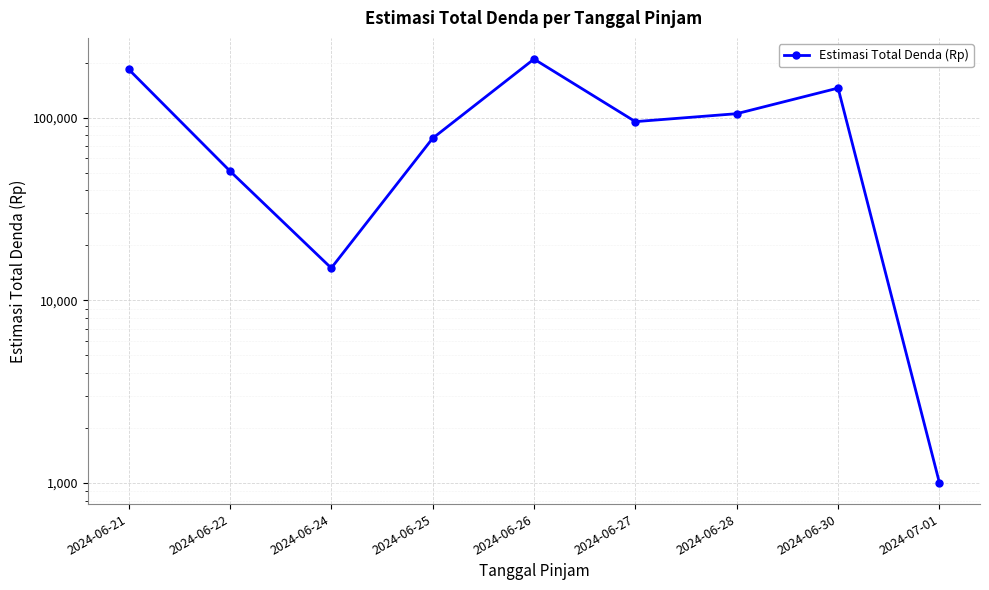

At which category does the data reach its first local valley?

2024-06-24